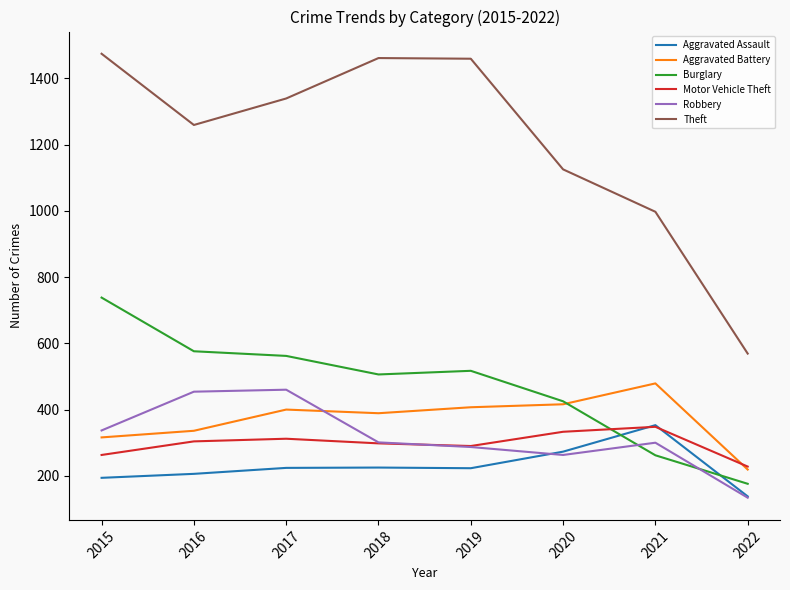

True or false: Aggravated Battery and Burglary cross at least once.

True